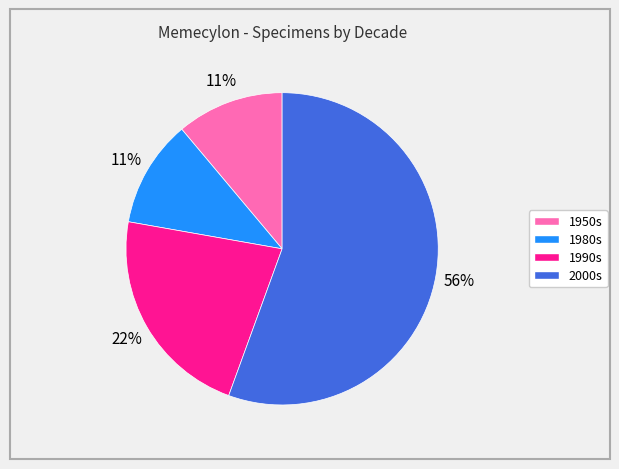

True or false: 2000s accounts for 62% of the total.

False